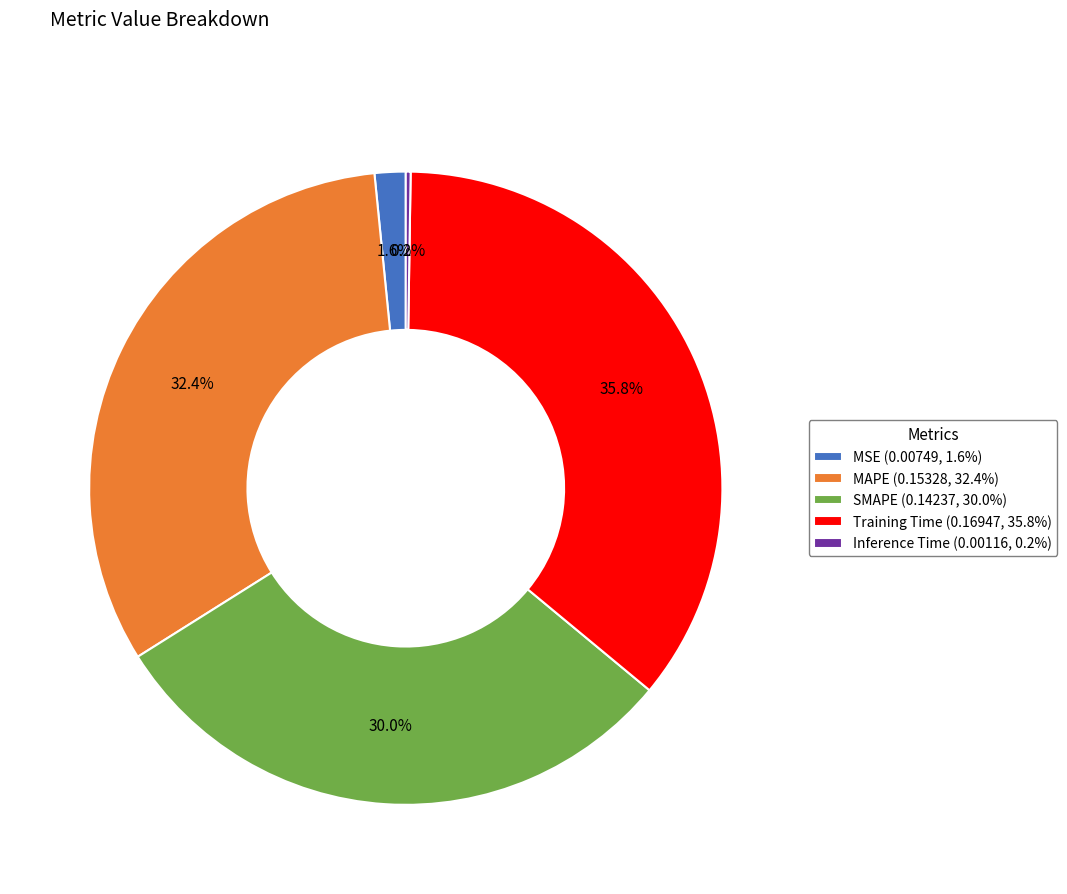

Does any single category account for the majority?

No